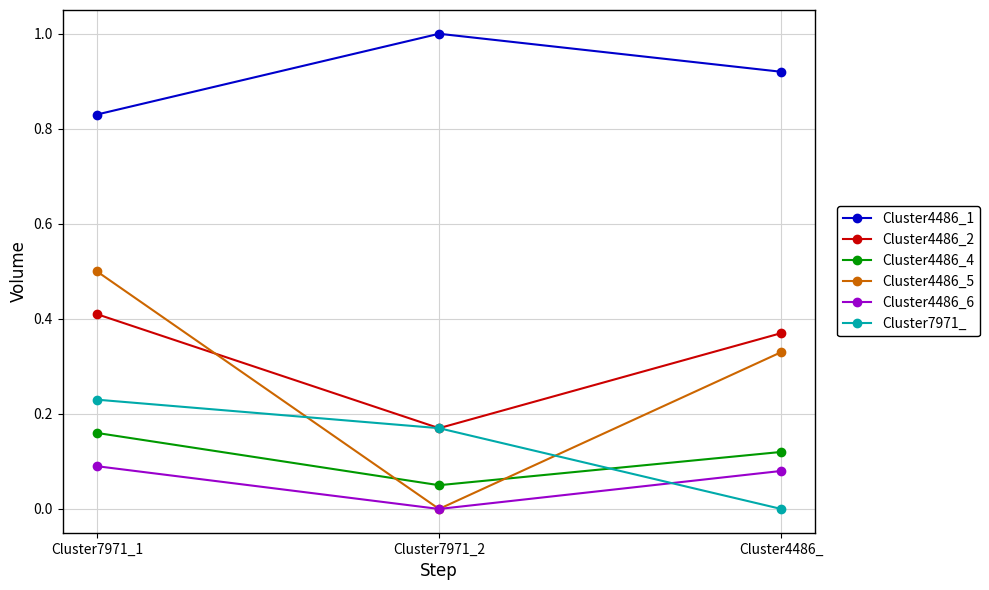

What position from the right is Cluster7971_2?

2